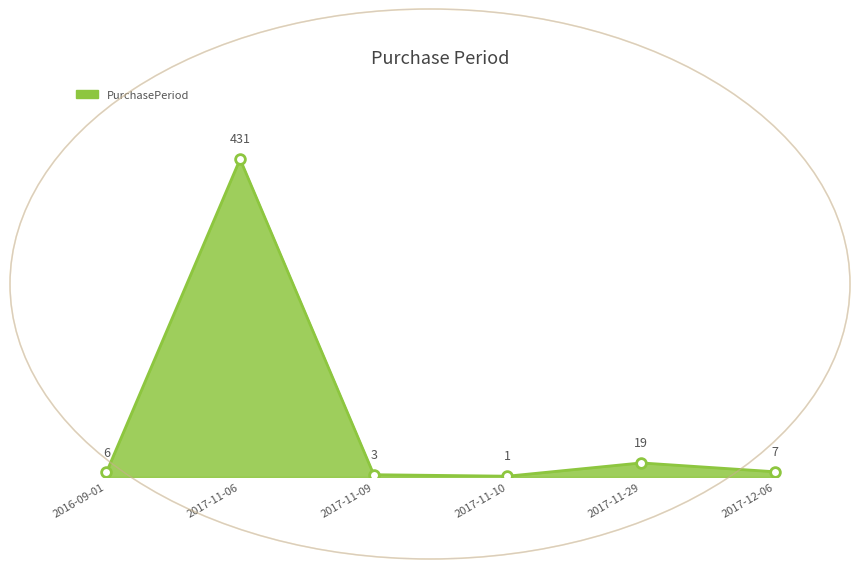

What is the change in value from 2016-09-01 to 2017-11-29?

+13